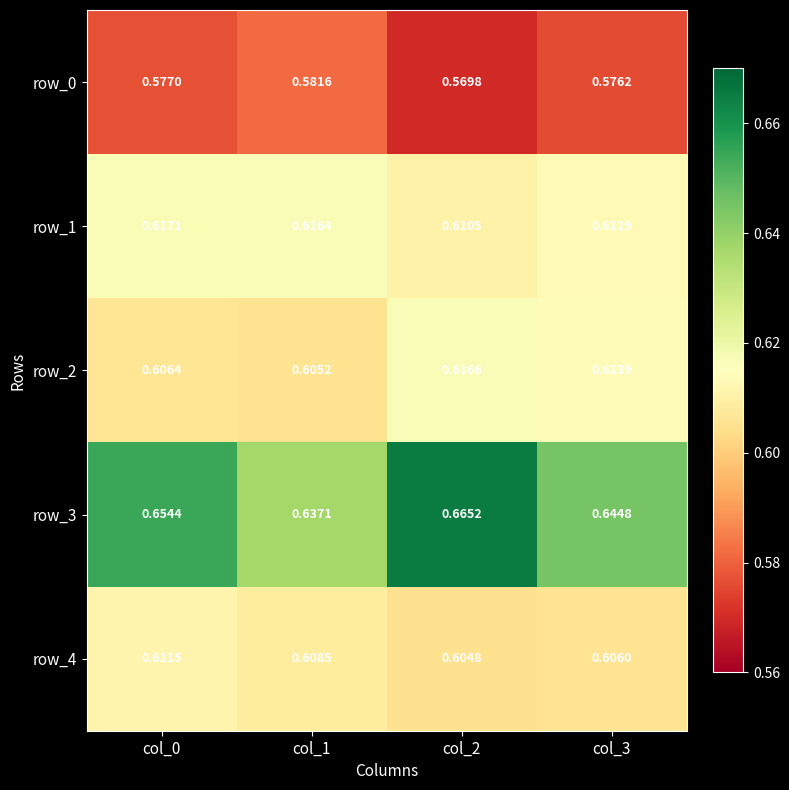

Is the value of row_0 at col_2 greater than the value of row_1 at col_0?

No